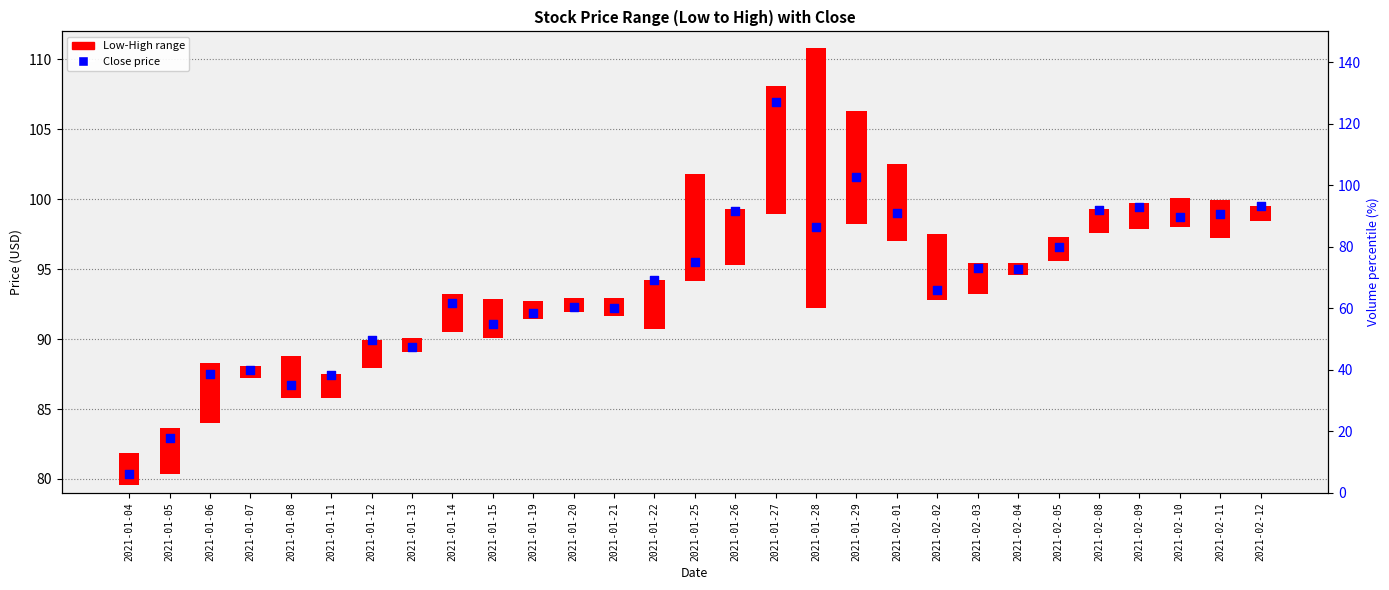

What is the ratio of the value at 2021-02-12 to the value at 2021-01-25?

1.0